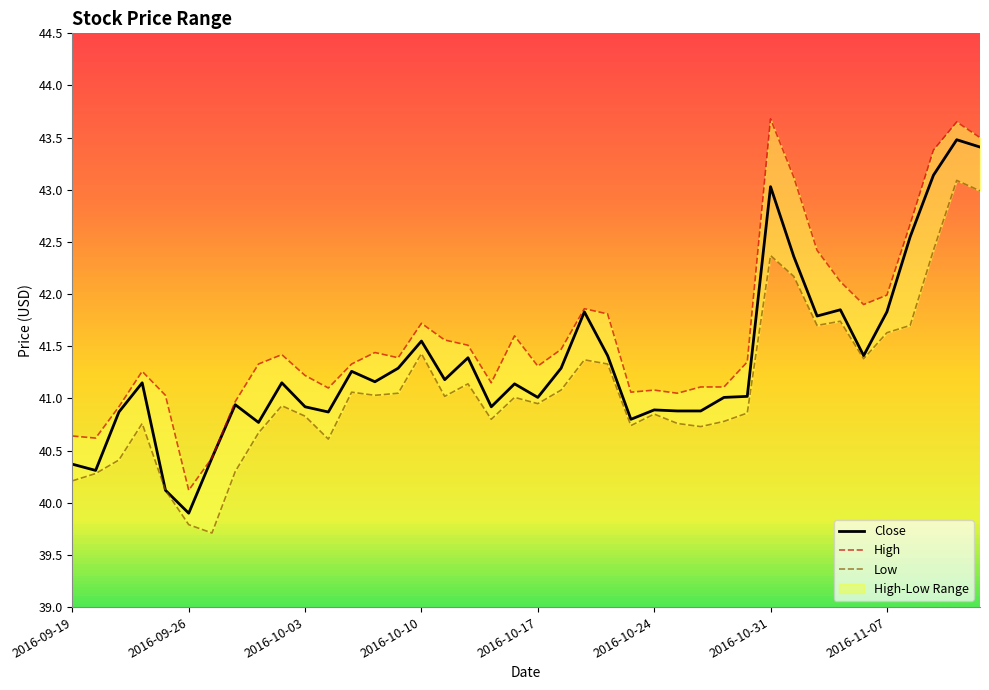

What is the difference between the second highest and second lowest values in the High series?

3.2